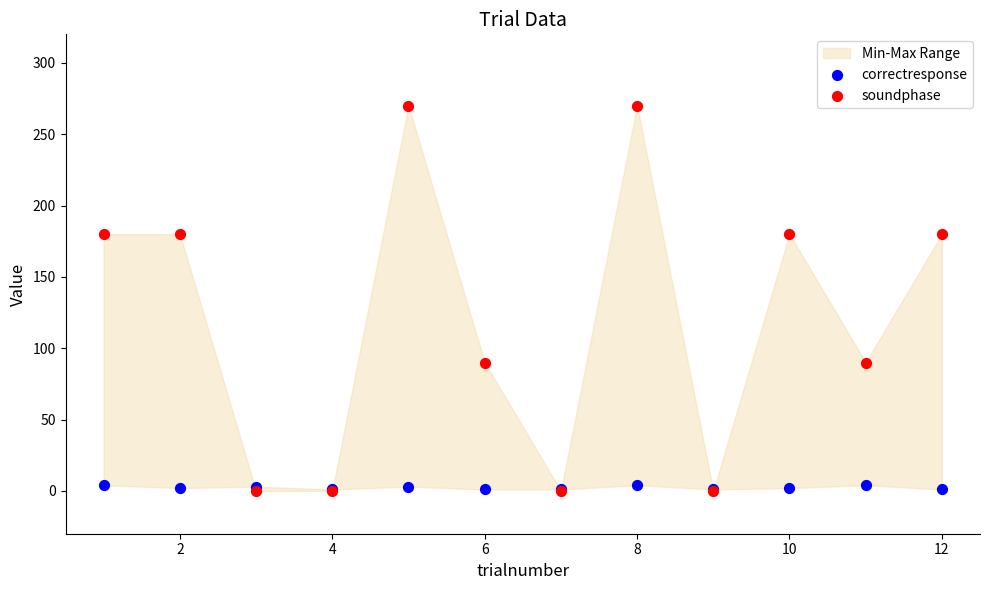

Which series has the widest spread of Y values?

soundphase